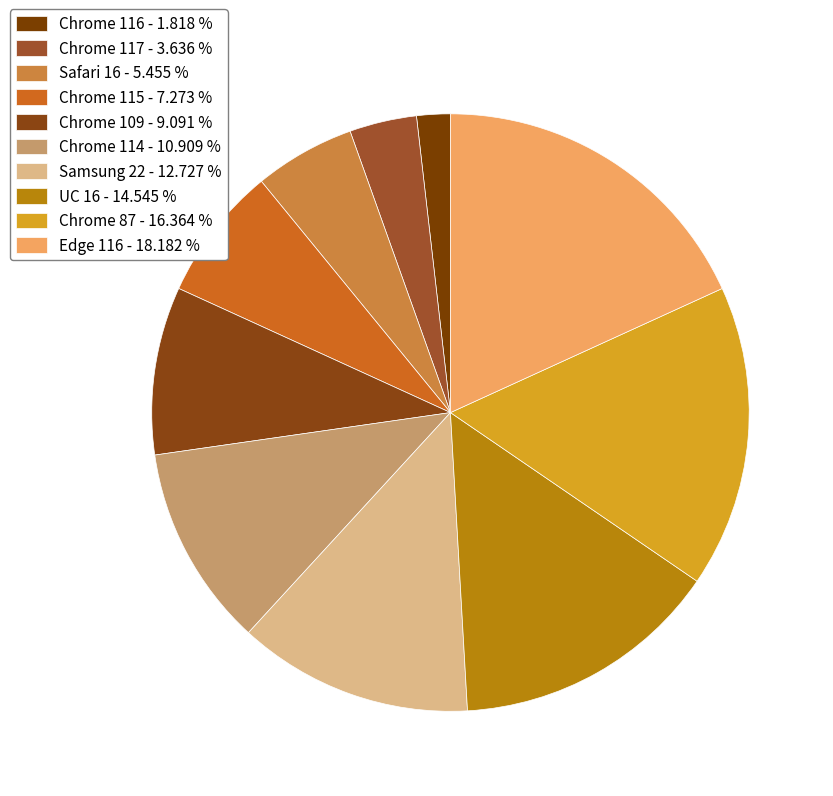

Which slice is the smallest?

Chrome 116